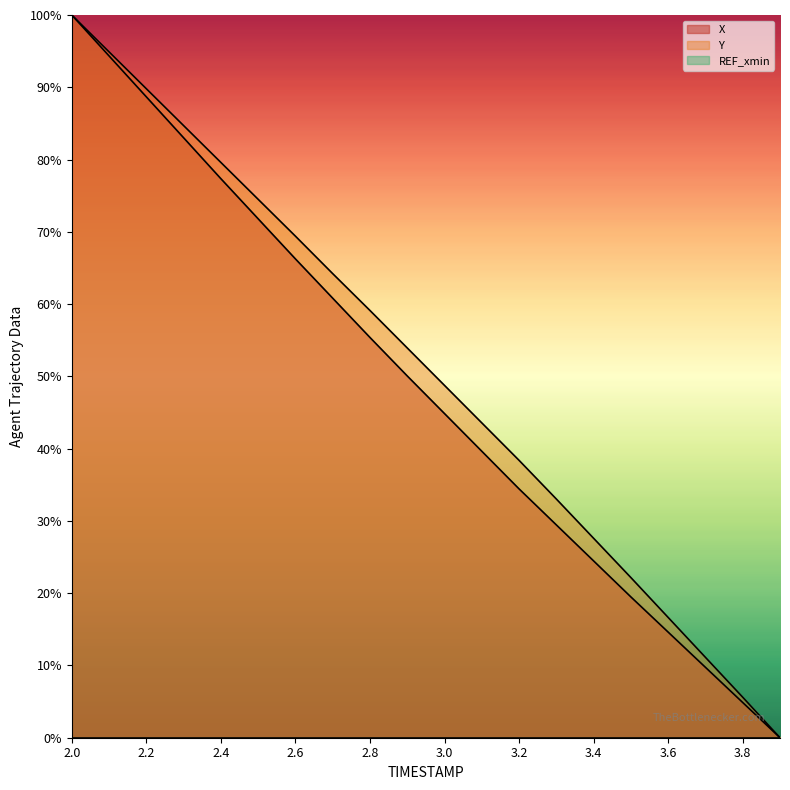

What position from the right is 2.9?

11